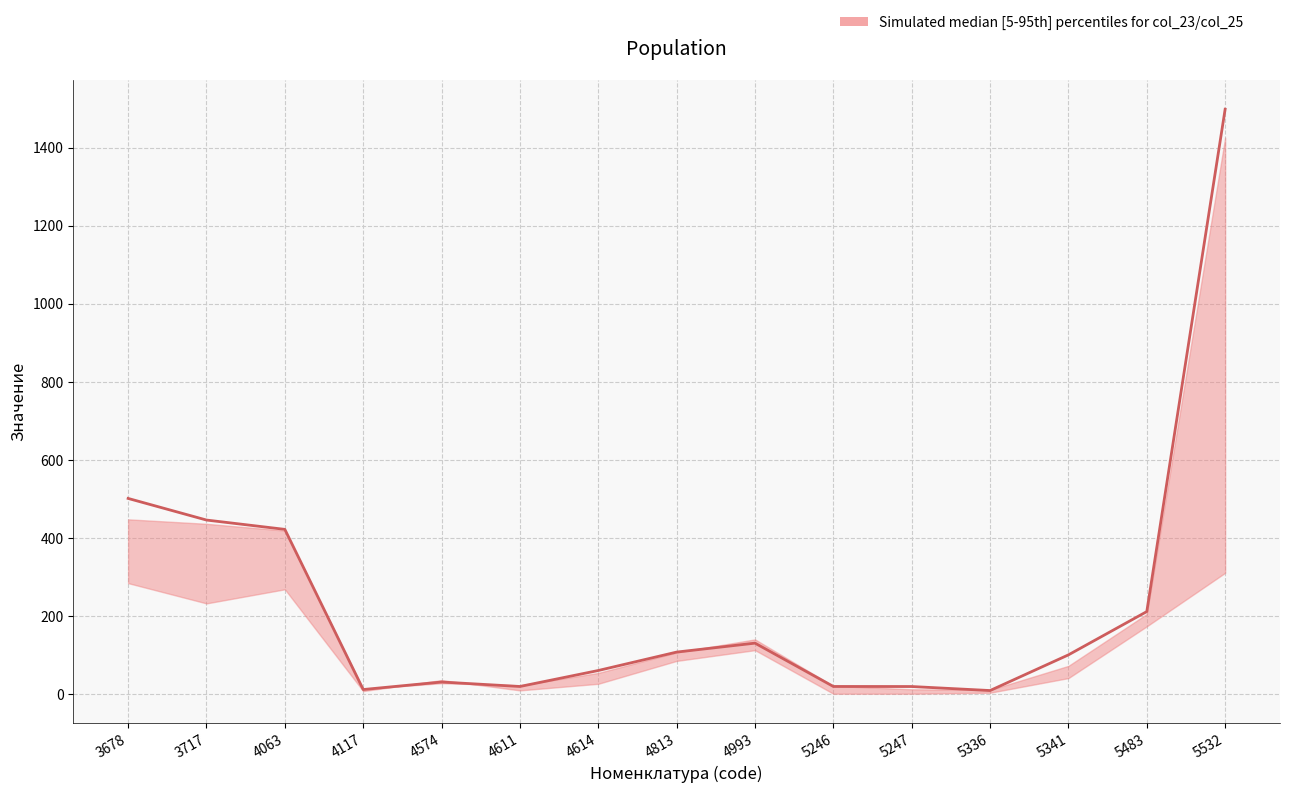

Reading left to right, extract all data points from this chart.

3678=501.5	3717=446.2	4063=422.3	4117=12.2	4574=31.4	4611=20.0	4614=60.9	4813=108.1	4993=131.0	5246=20.0	5247=19.9	5336=9.6	5341=101.0	5483=211.8	5532=1498.2